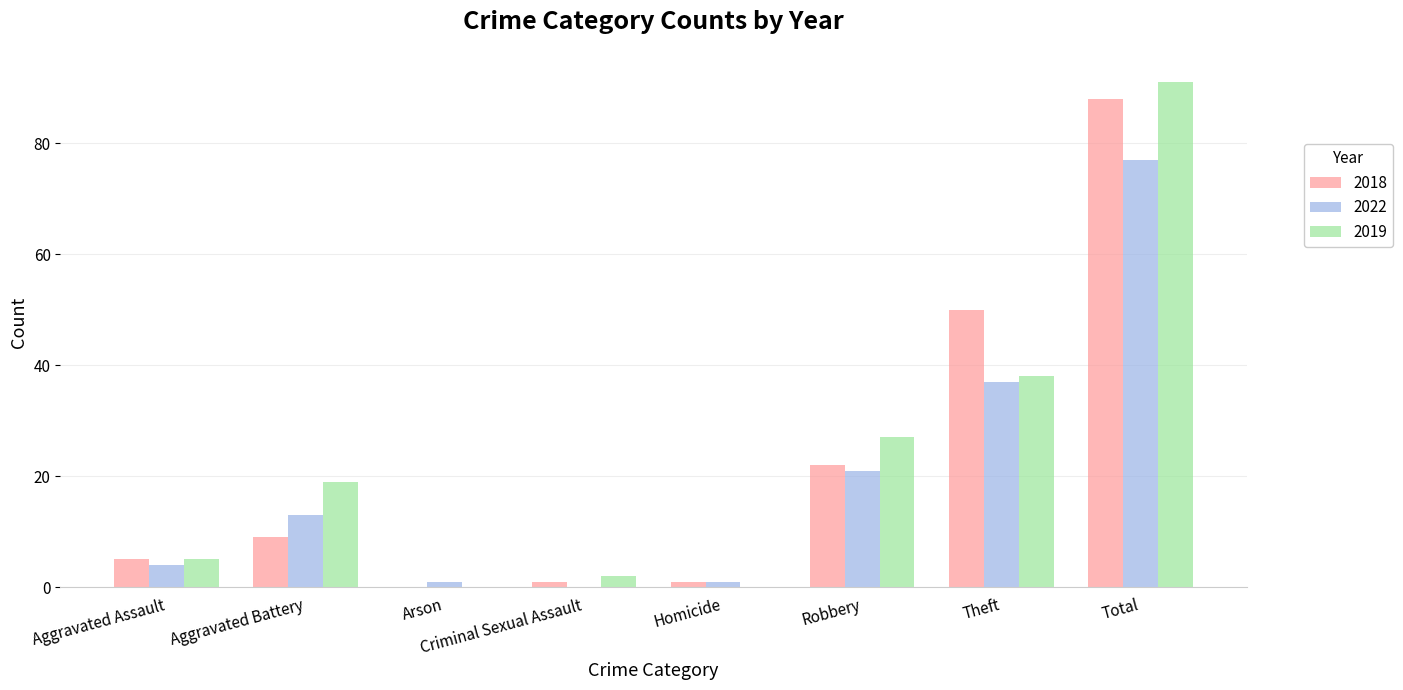

At which category is the sum across all series the highest?

Total